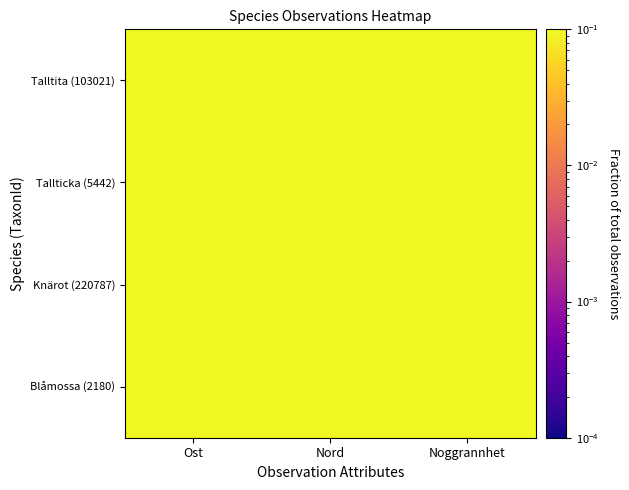

How many data points does each series have?

3